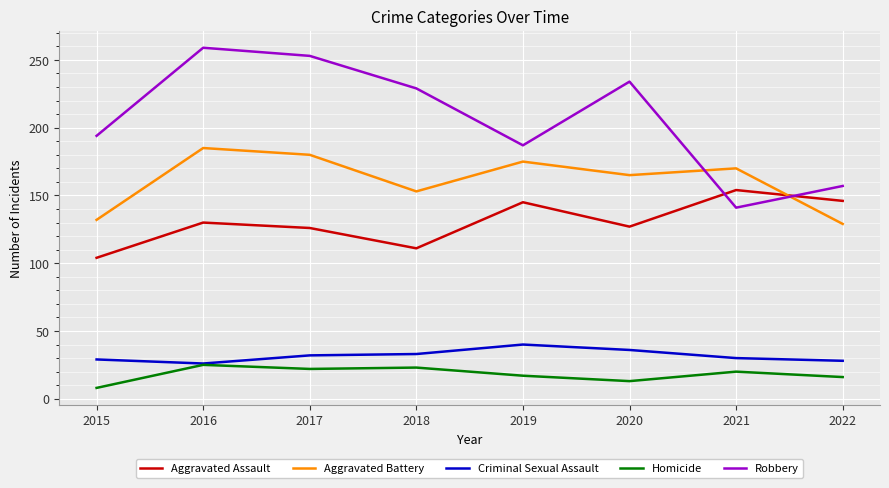

Count the number of categories in the chart.

8